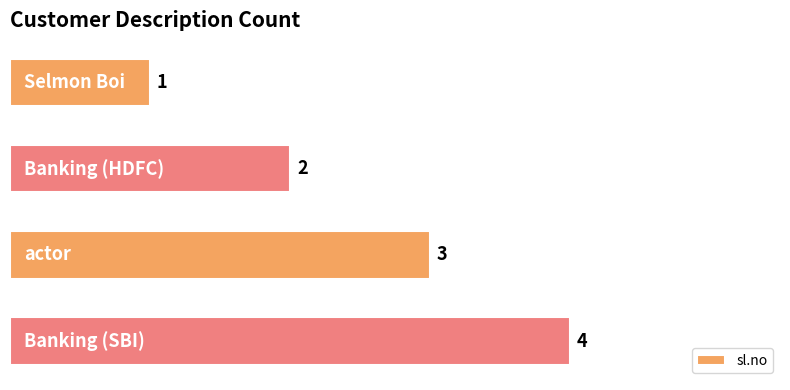

Count the values in the range 2 to 4.

3